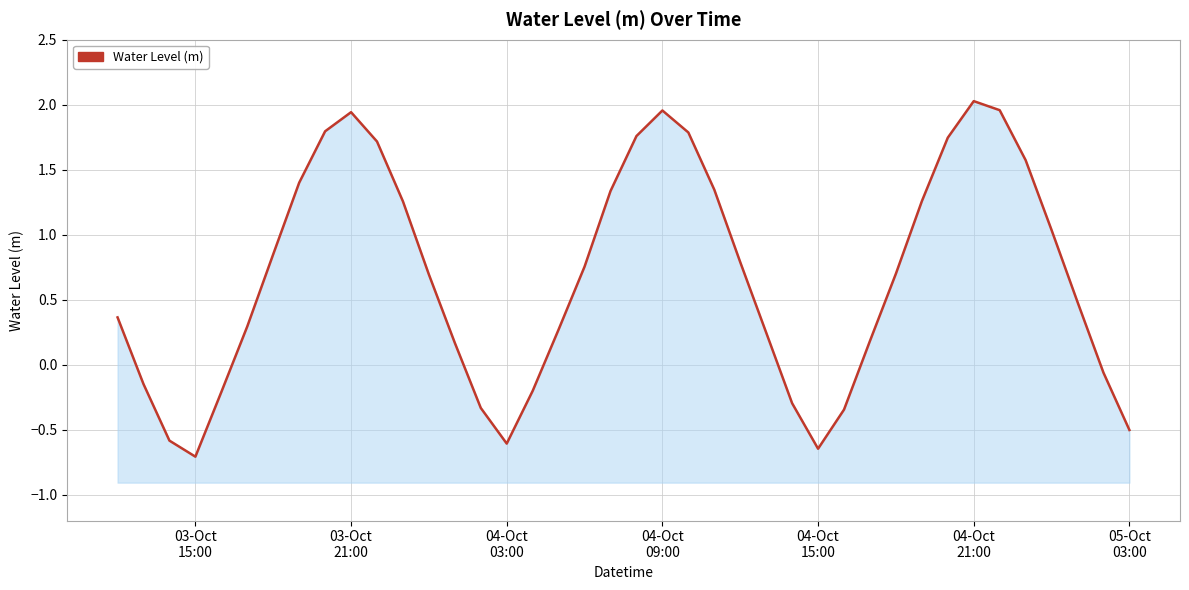

How many points are lower than both their immediate neighbors (excluding endpoints)?

3